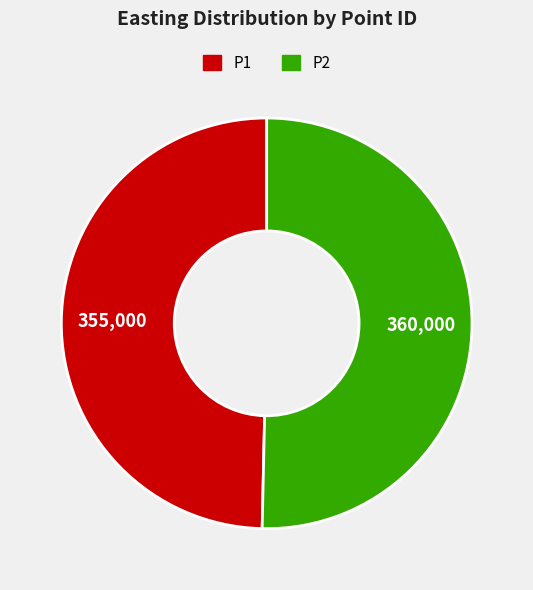

Which category has the biggest portion of the pie?

P2